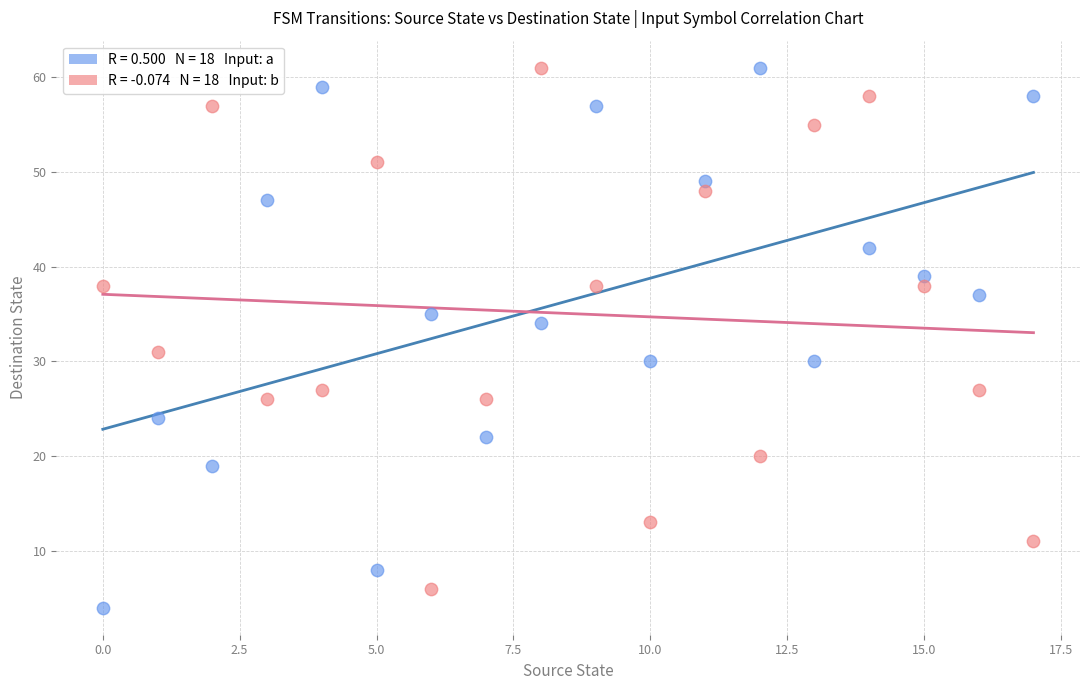

Across all data points, what is the range of Y values (max minus min)?

57